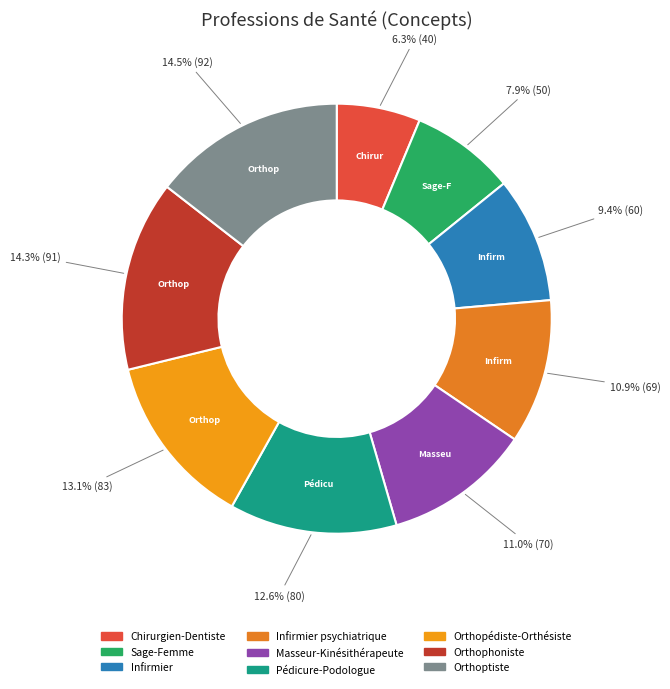

Which has a higher value, Sage-Femme or Orthopédiste-Orthésiste?

Orthopédiste-Orthésiste